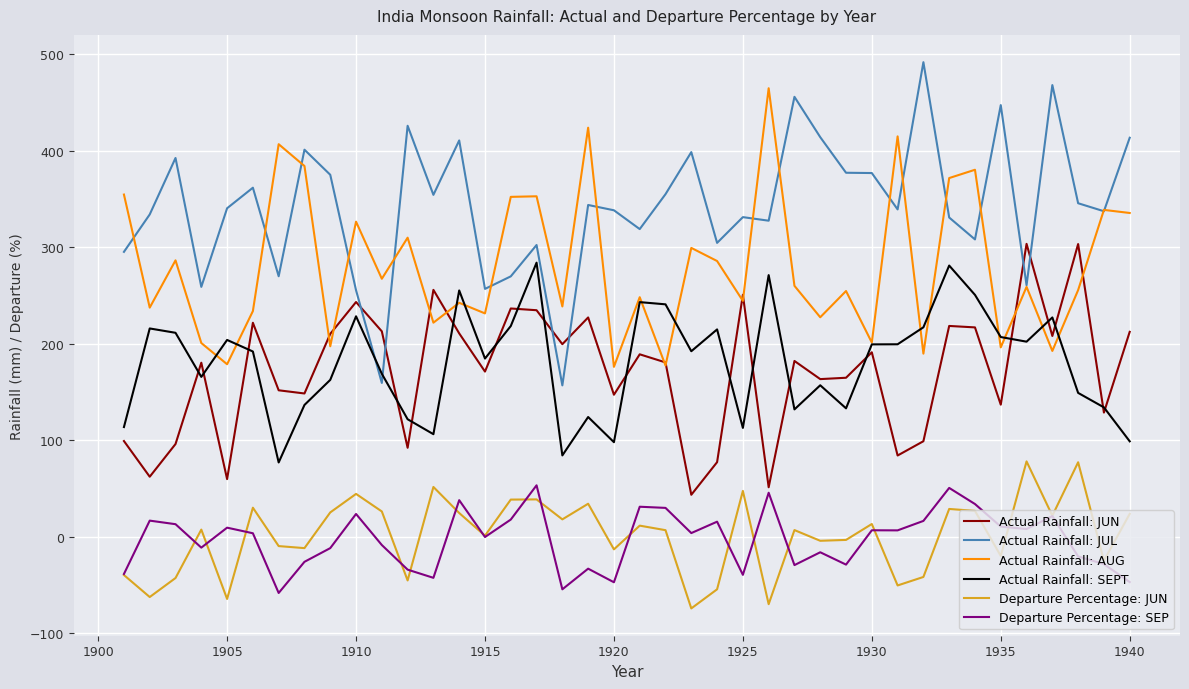

Which series has the largest total across all categories?

Actual Rainfall: JUL